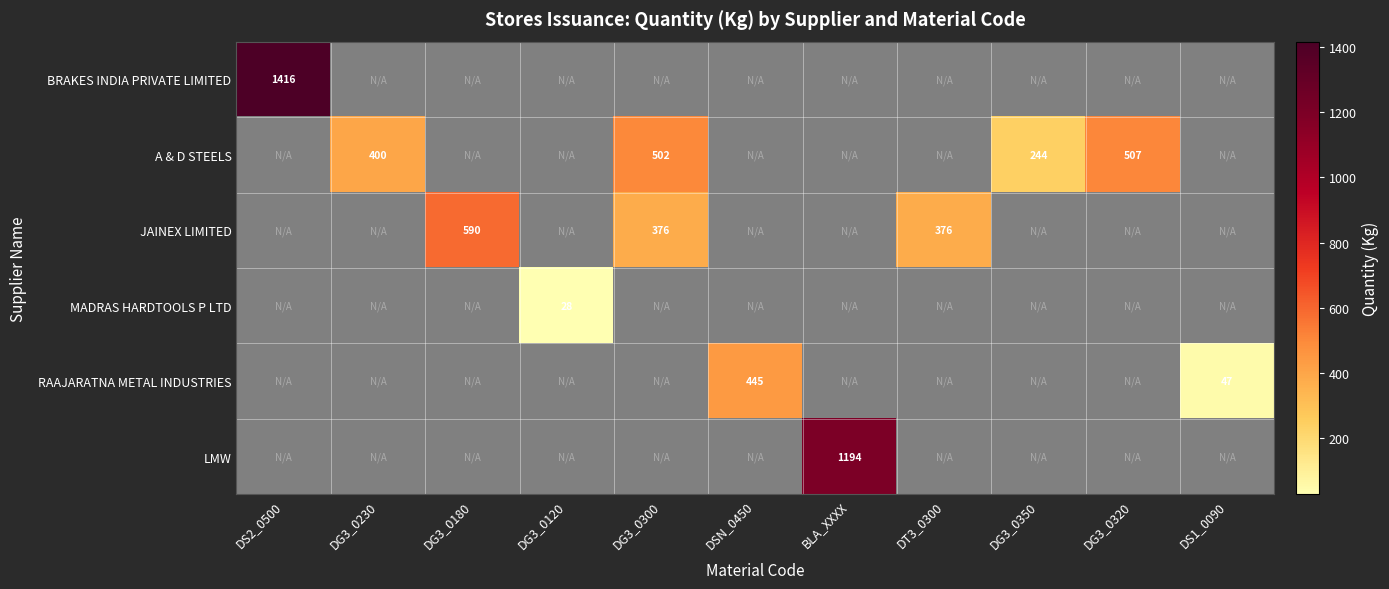

Between DSN_0450 and BLA_XXXX, which is larger?

BLA_XXXX